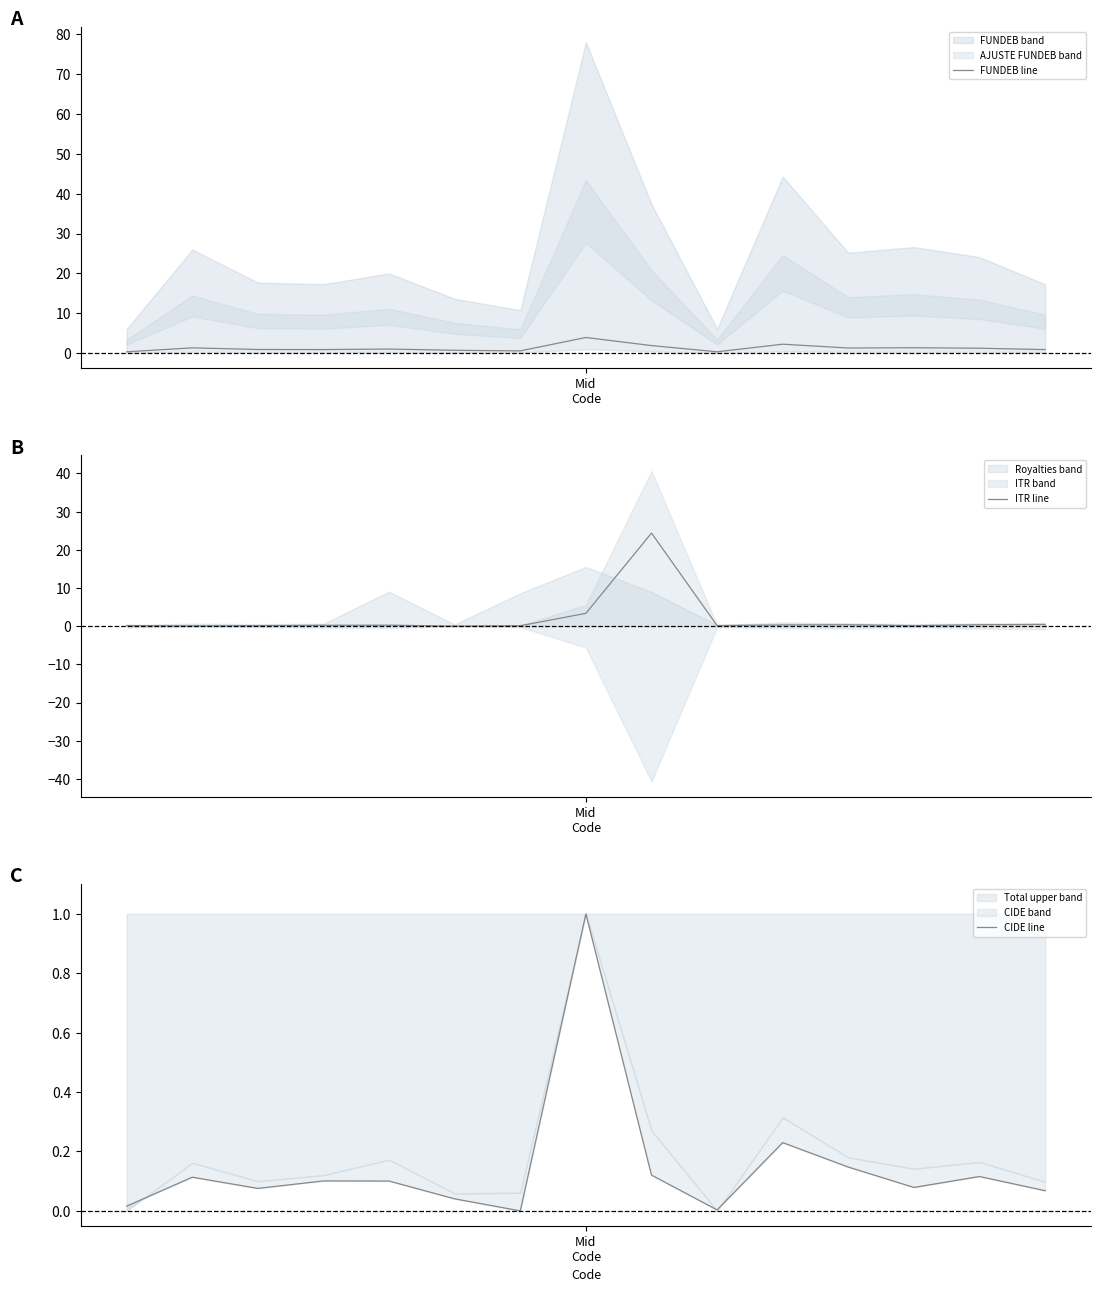

Where do CIDE line and ITR line first cross each other?

Mid
Code and 1